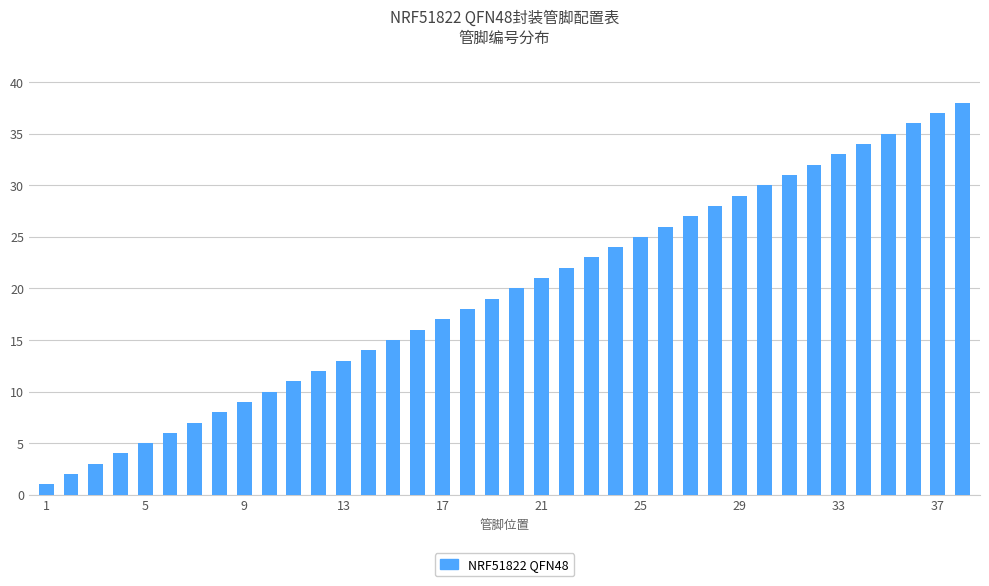

What is the average value?

20